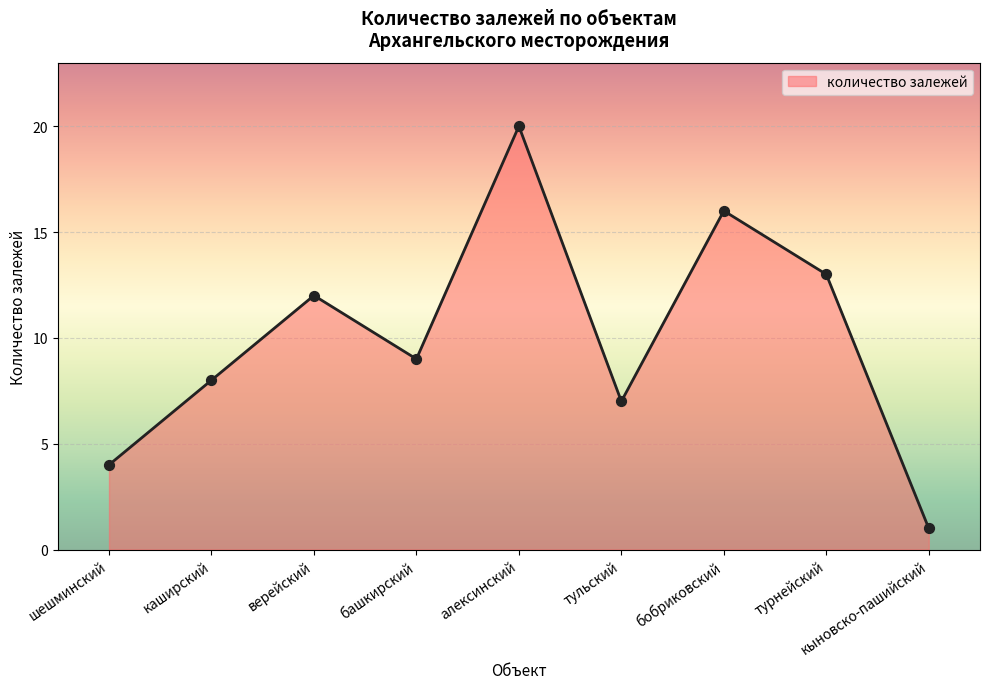

What is the change in value from турнейский to кыновско-пашийский?

-12